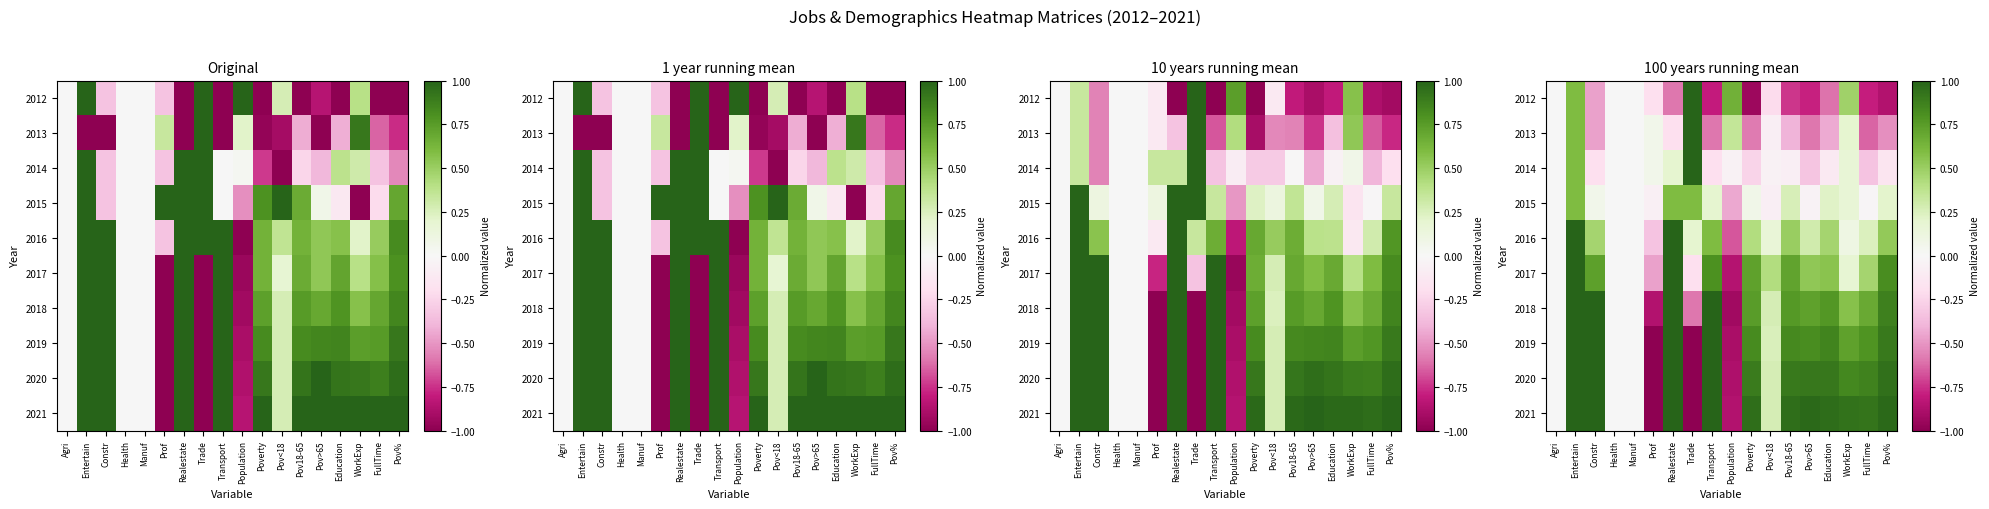

The 2012 series shows -0.8 at Transport. True or false?

True